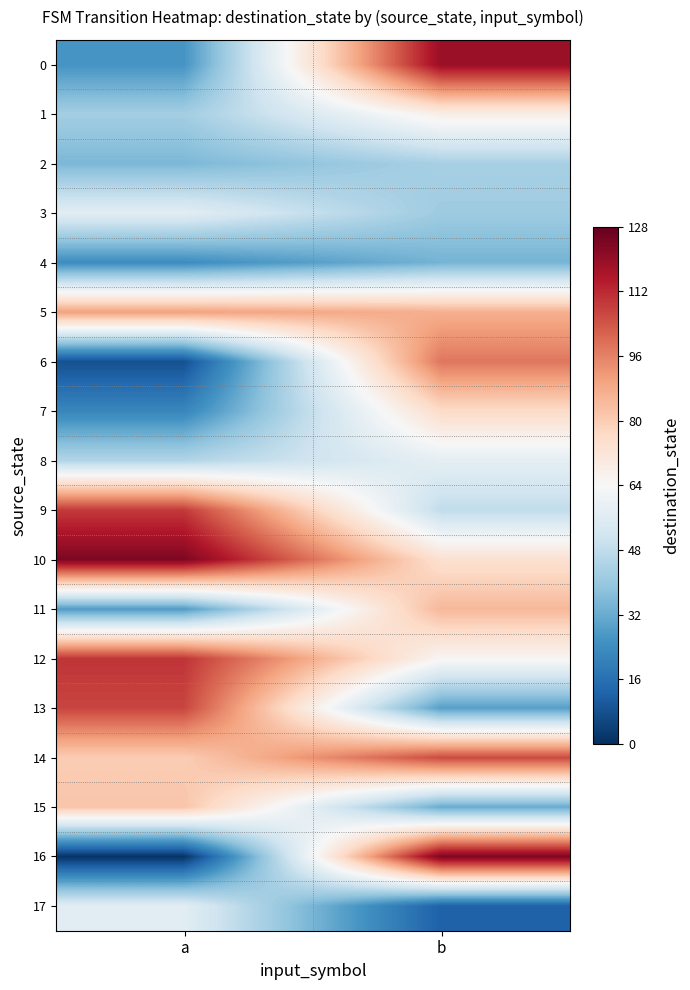

Which has a higher value, a or b?

b